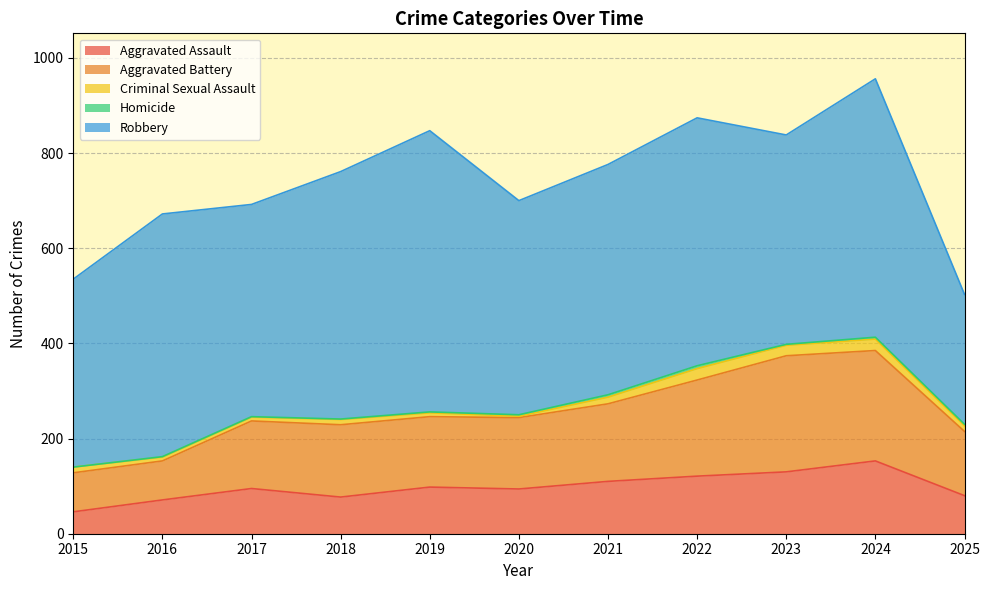

Reading left to right, transcribe all the data shown in this chart.

Aggravated Assault: 46	71	95	77	98	94	110	121	130	153	80
Aggravated Battery: 82	82	142	152	148	150	163	202	244	232	135
Criminal Sexual Assault: 12	8	8	11	8	3	14	24	22	24	12
Homicide: 0	1	1	1	2	3	5	6	2	4	3
Robbery: 395	510	446	520	591	450	484	521	440	543	273